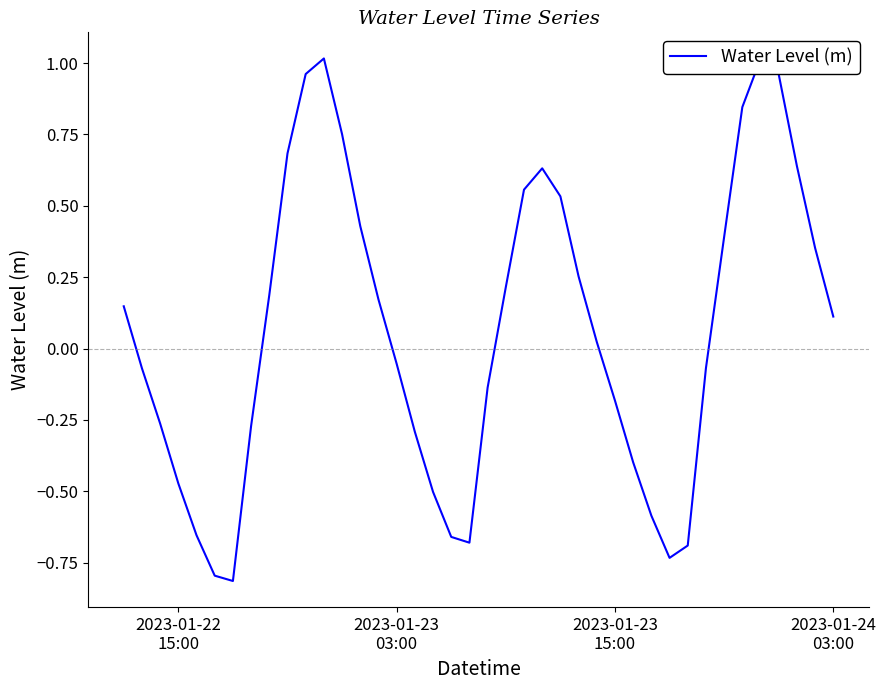

What is the minimum value shown in the chart?

-0.8